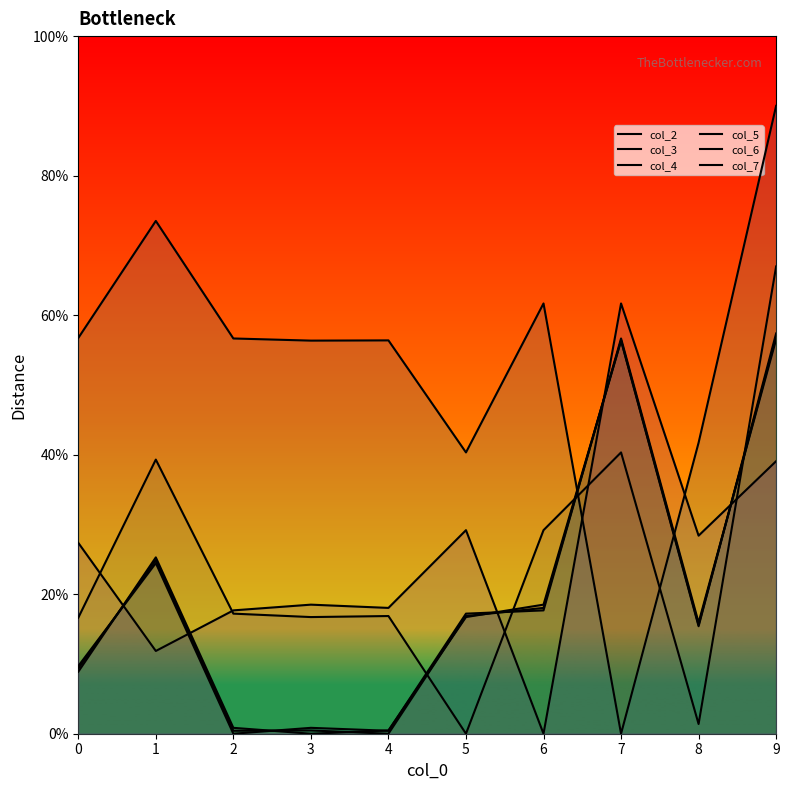

What is the sum of the col_2 values at 6 and 5?

34.9